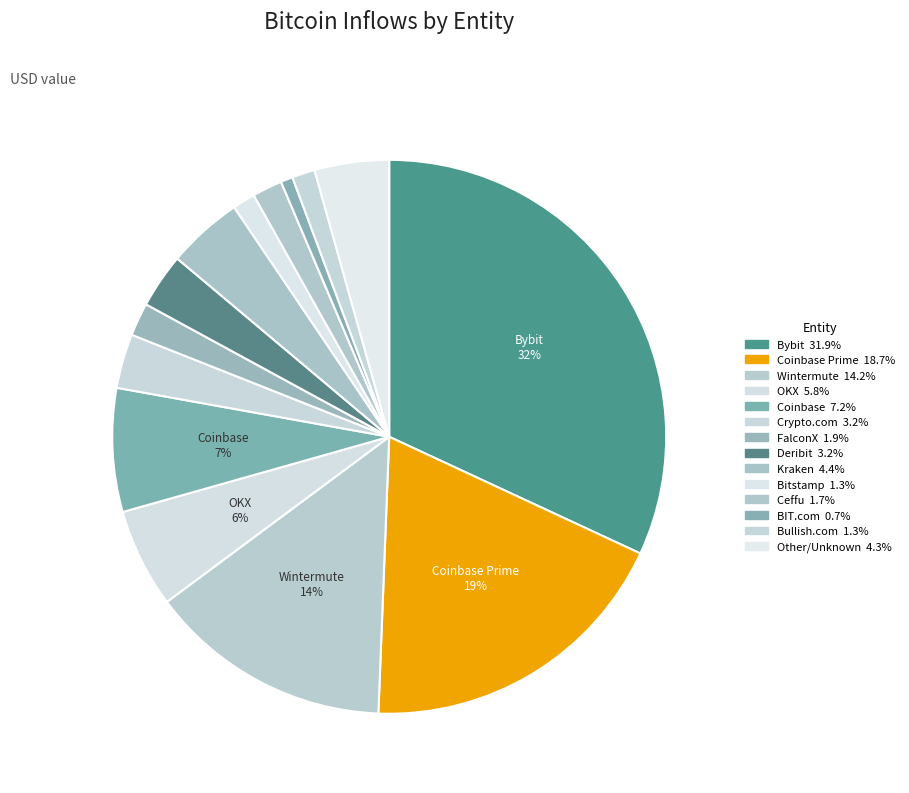

Count the number of slices in the pie.

14